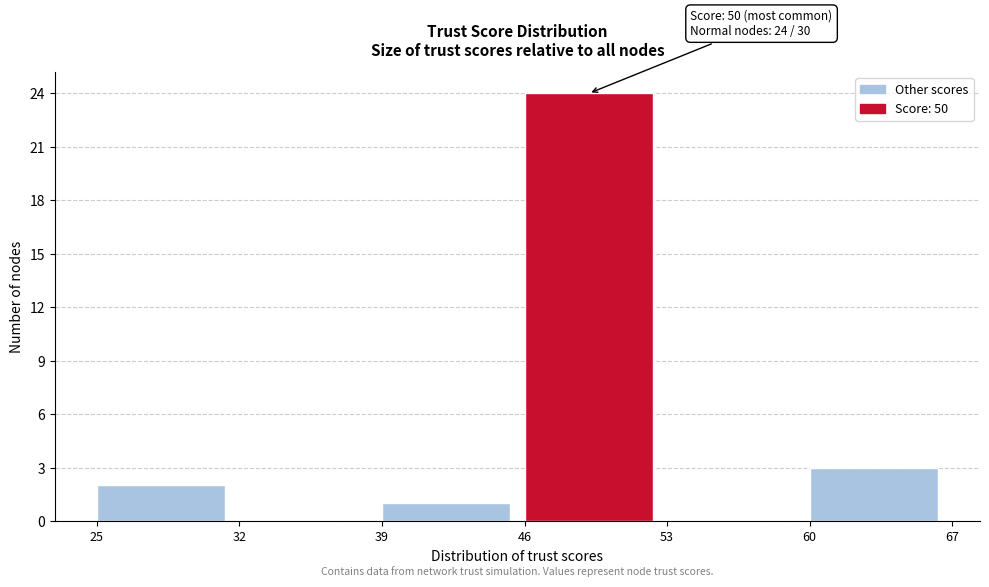

Over which range of the x-axis is the bar tallest?

46 to 53